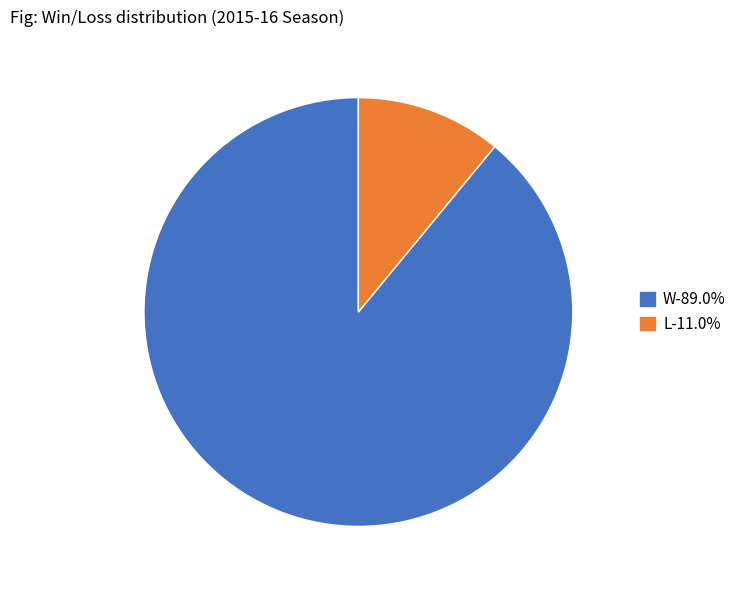

Is there a majority slice in this chart?

Yes